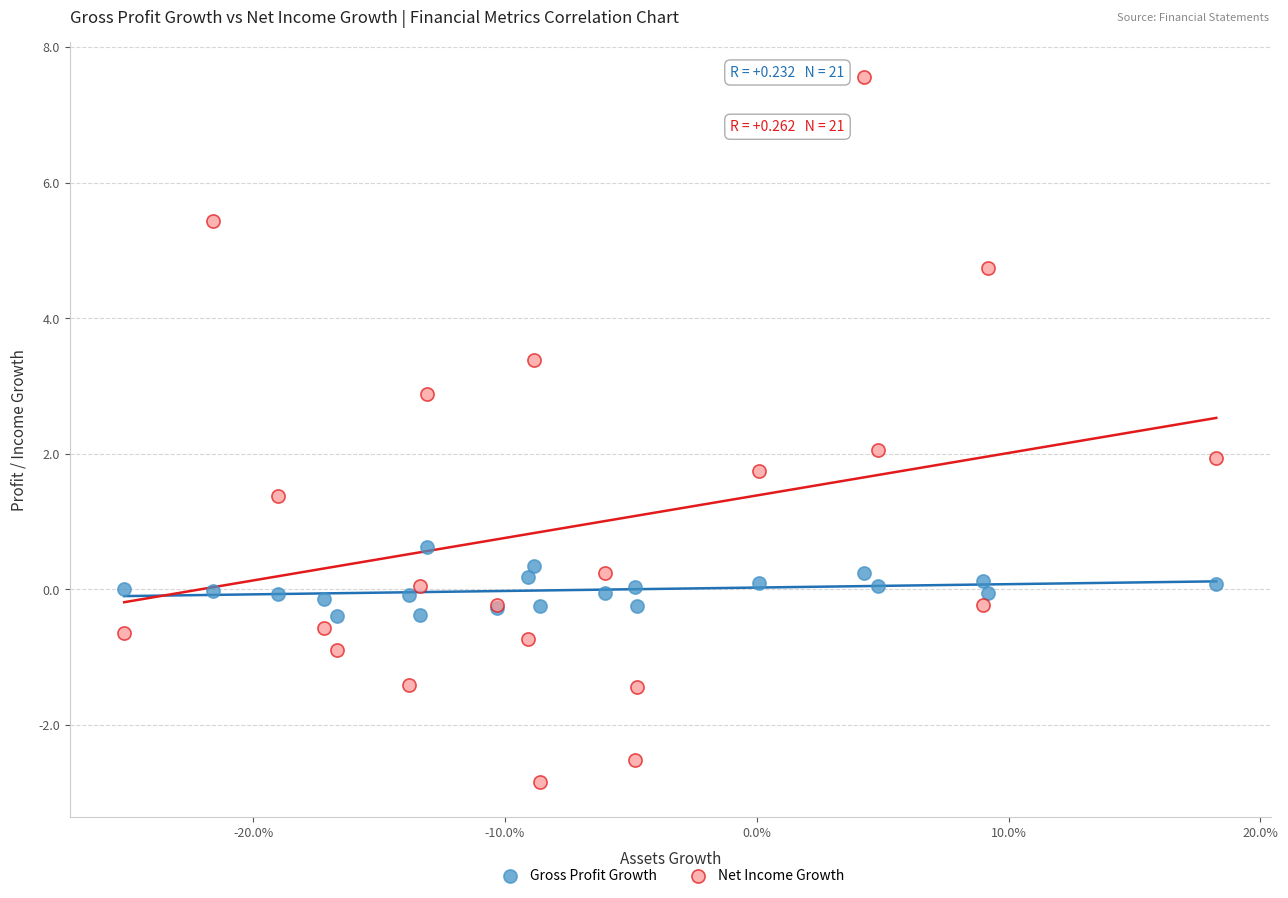

Which series contains the highest Y value?

Net Income Growth